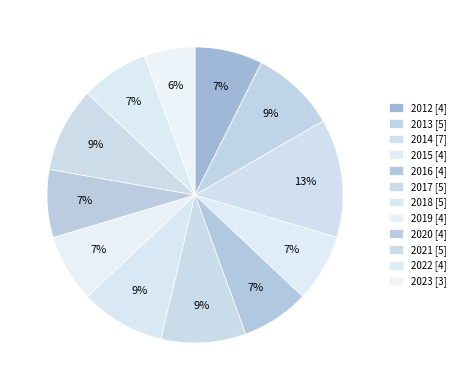

Is there a majority slice in this chart?

No